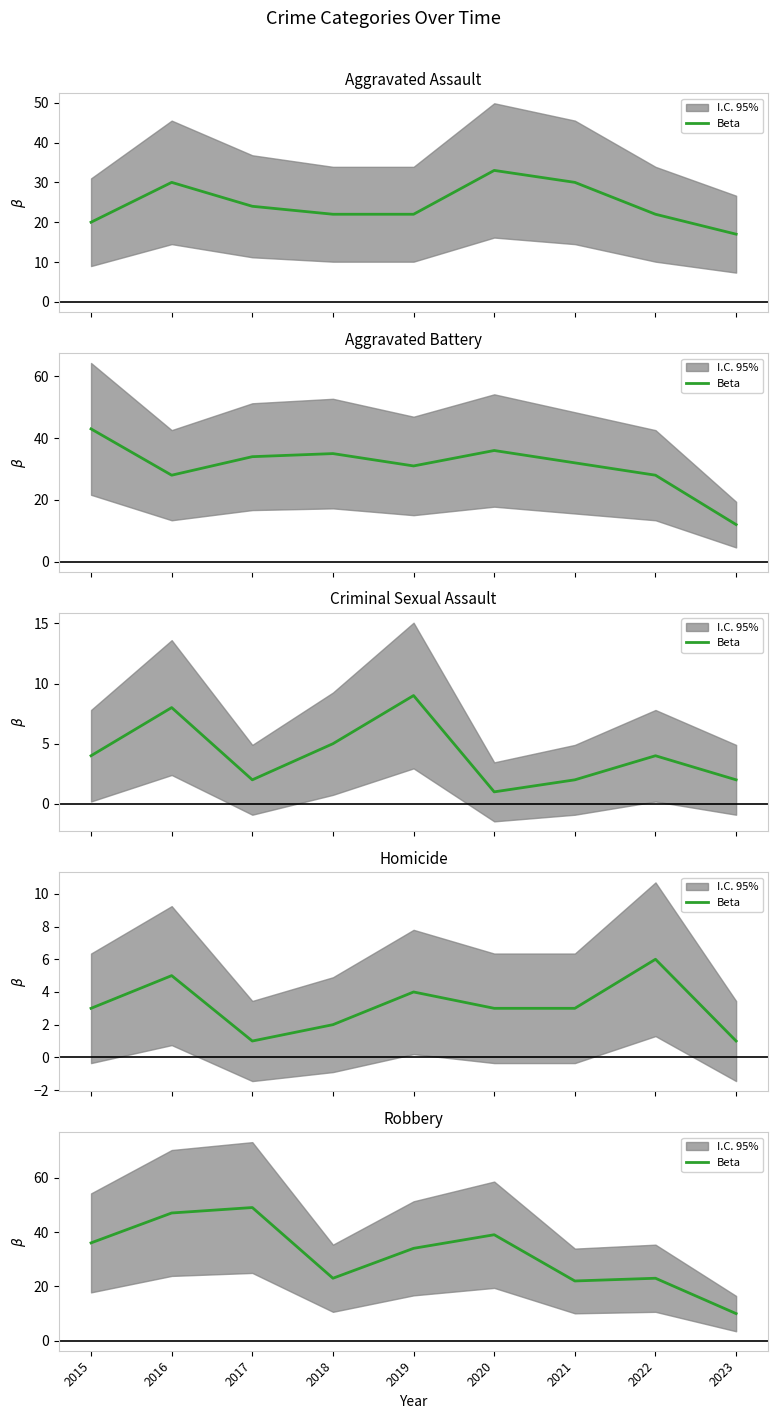

Count the number of categories in the chart.

9